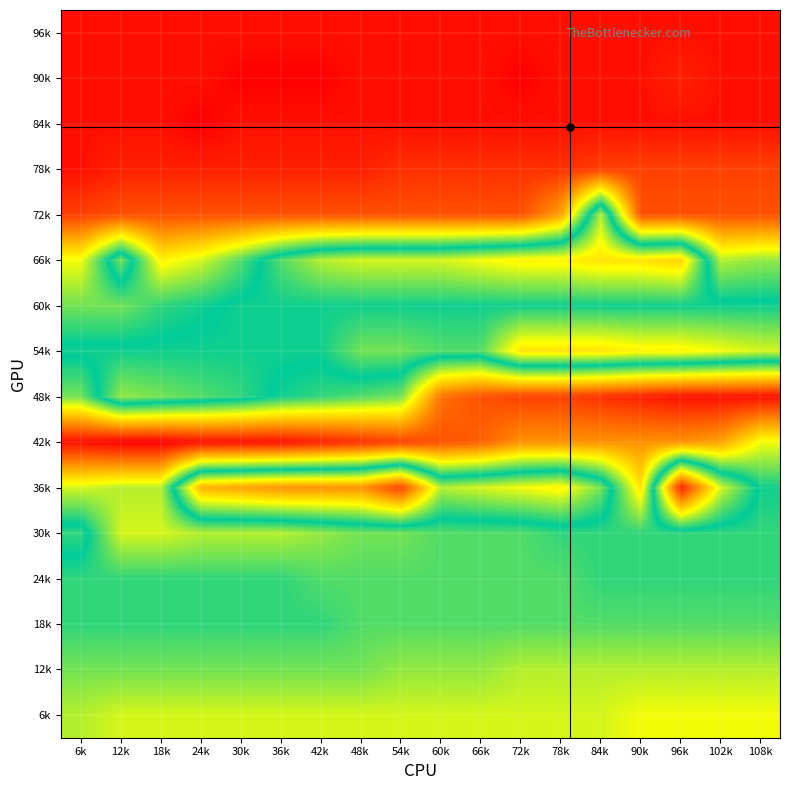

What is the minimum value shown in the chart?

48